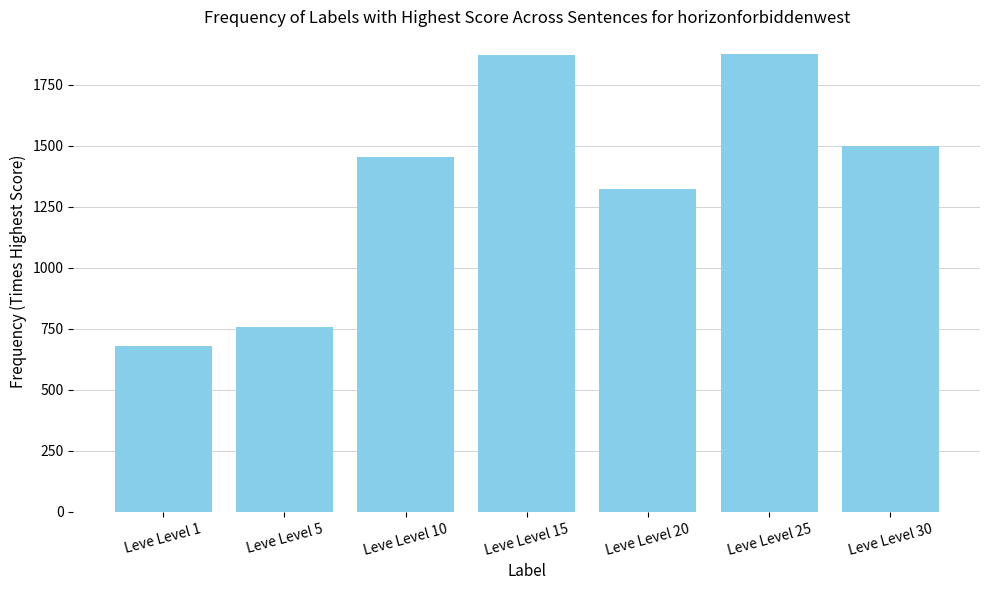

What is the difference between the second highest and second lowest values?

1115